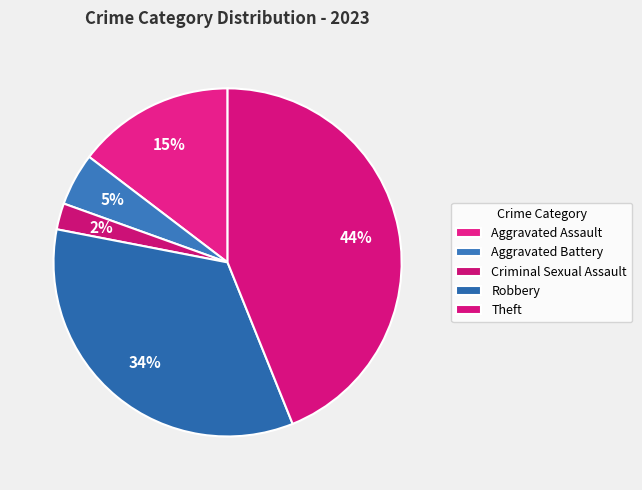

Is Criminal Sexual Assault the majority of the pie?

No